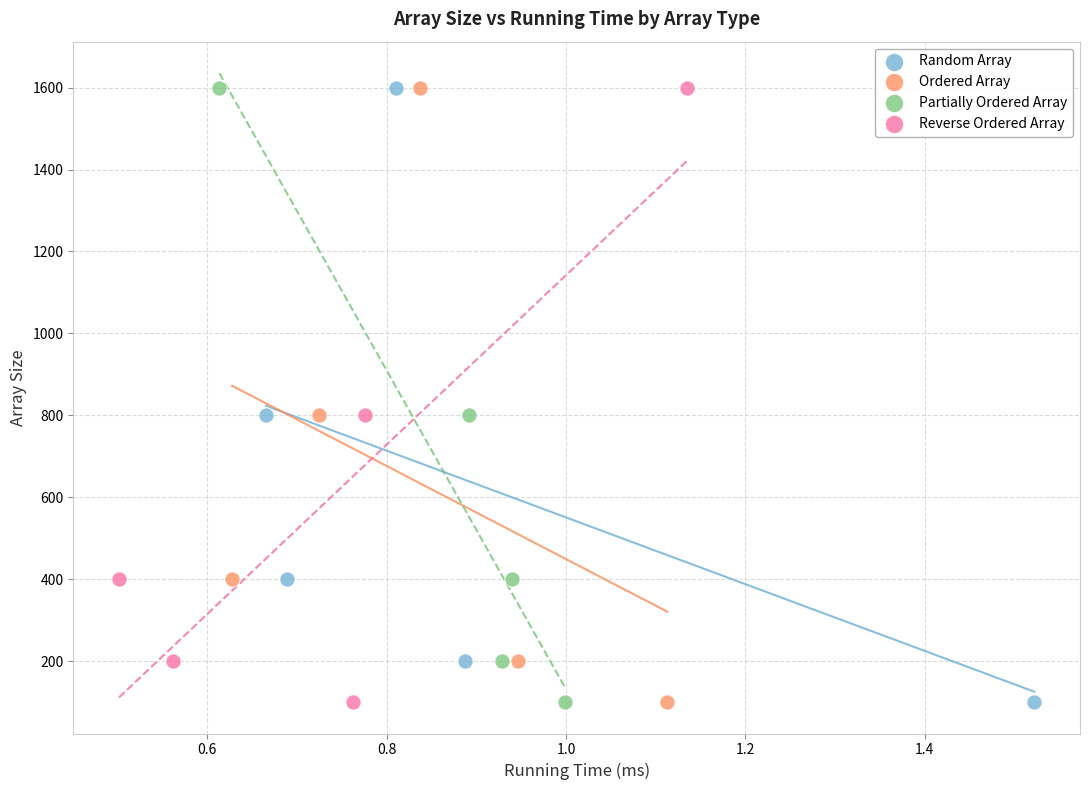

What are all the series names shown in the legend?

Random Array, Ordered Array, Partially Ordered Array, Reverse Ordered Array